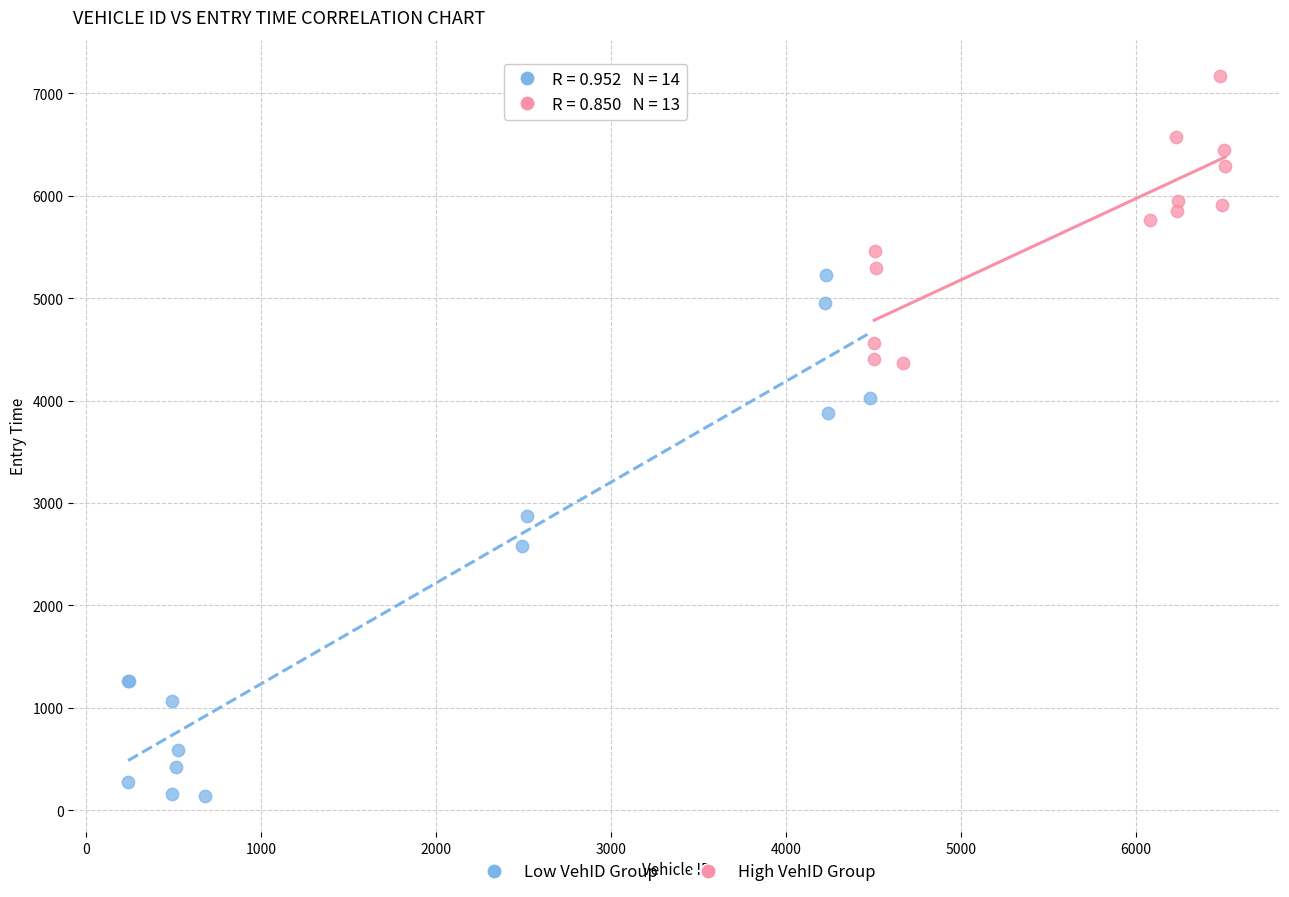

Which series contains the lowest Y value?

Low VehID Group